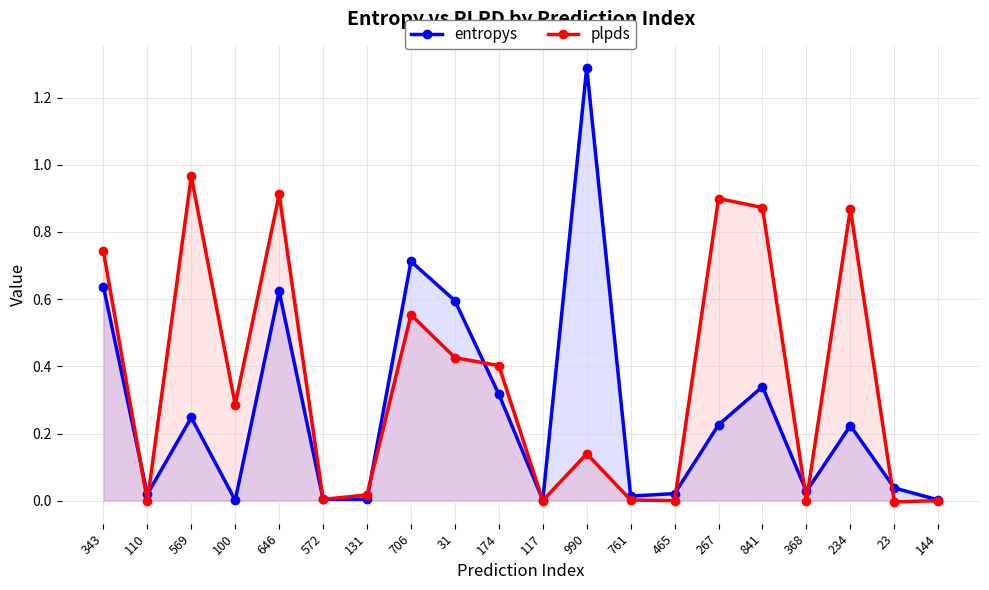

Rank the series by their maximum value, from highest to lowest.

entropys, plpds